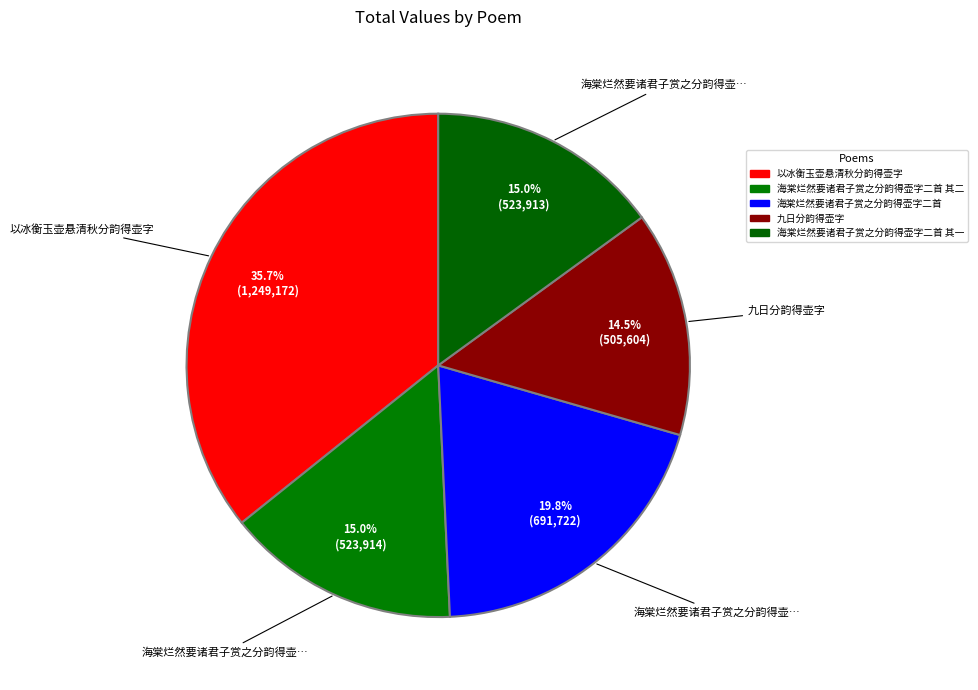

Which slice is the largest?

以冰衡玉壶悬清秋分韵得壶字